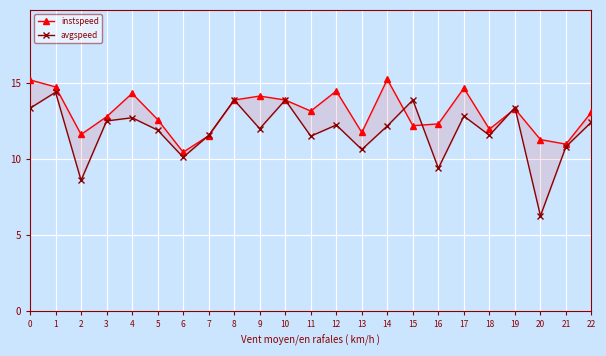

Reading right to left, extract all data points from this chart.

instspeed: 22=13.1	21=11.0	20=11.3	19=13.3	18=12.0	17=14.7	16=12.3	15=12.2	14=15.2	13=11.8	12=14.5	11=13.2	10=13.9	9=14.1	8=13.9	7=11.5	6=10.5	5=12.6	4=14.3	3=12.8	2=11.6	1=14.8	0=15.2
avgspeed: 22=12.4	21=10.8	20=6.3	19=13.4	18=11.6	17=12.8	16=9.4	15=13.9	14=12.2	13=10.6	12=12.2	11=11.5	10=13.9	9=12.0	8=13.9	7=11.6	6=10.1	5=11.9	4=12.7	3=12.5	2=8.6	1=14.4	0=13.4